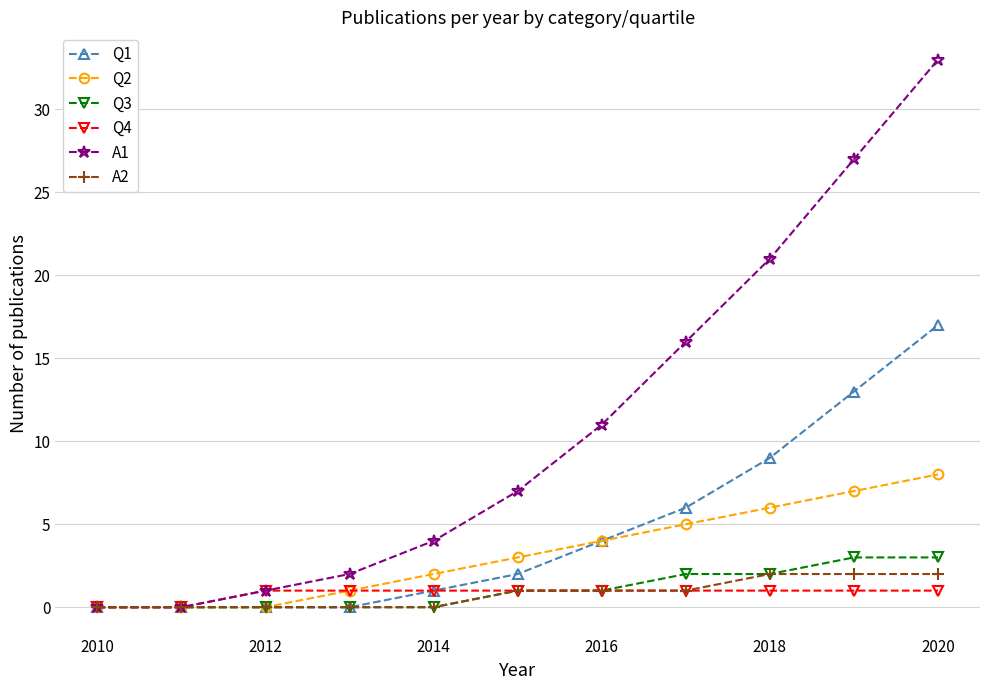

Which series has the widest spread of values?

A1